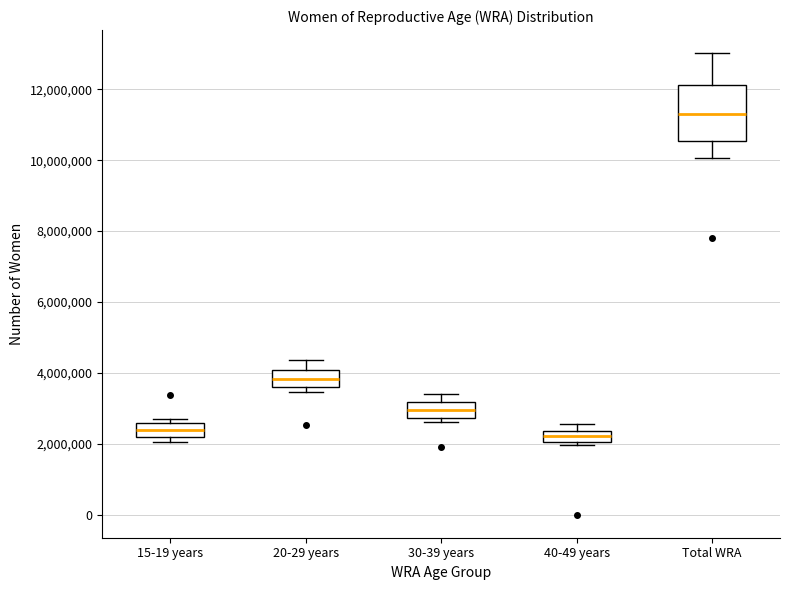

Where is the lower edge of the box for 30-39 years on the y-axis? The values are not printed on the chart, so give them approximately, as read against the axis.

2800000